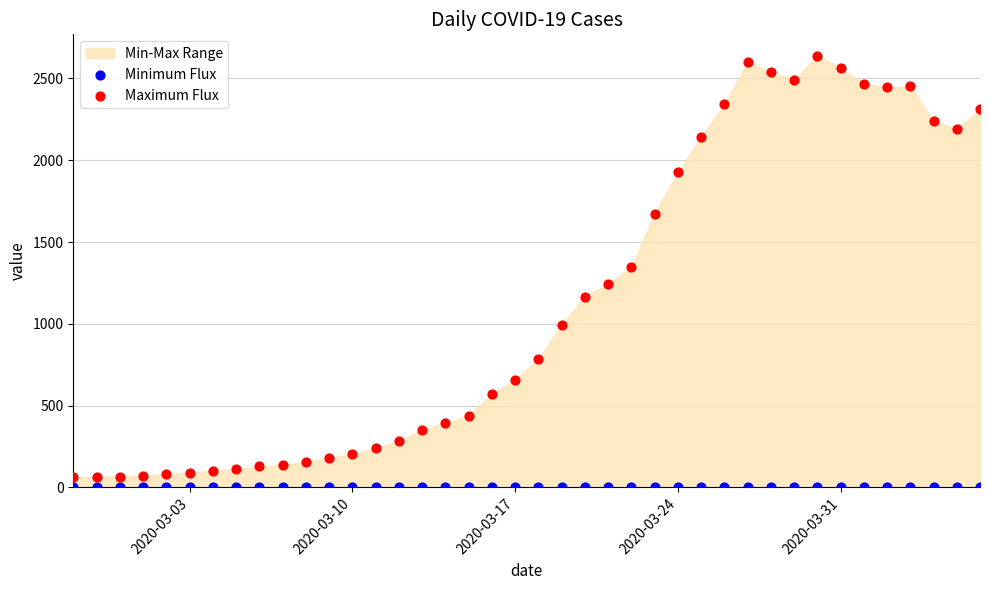

Which series contains the highest Y value?

Maximum Flux